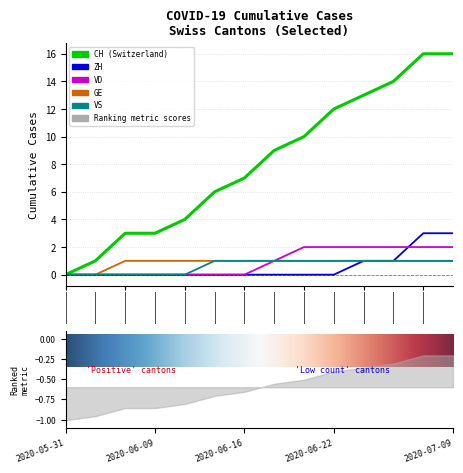

Which category has the highest value in the VS series?

2020-06-14